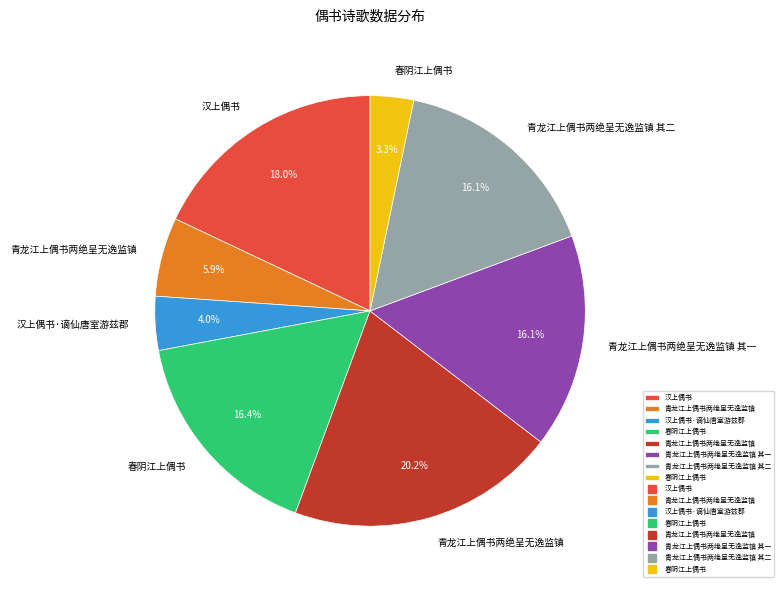

Is there a majority slice in this chart?

No